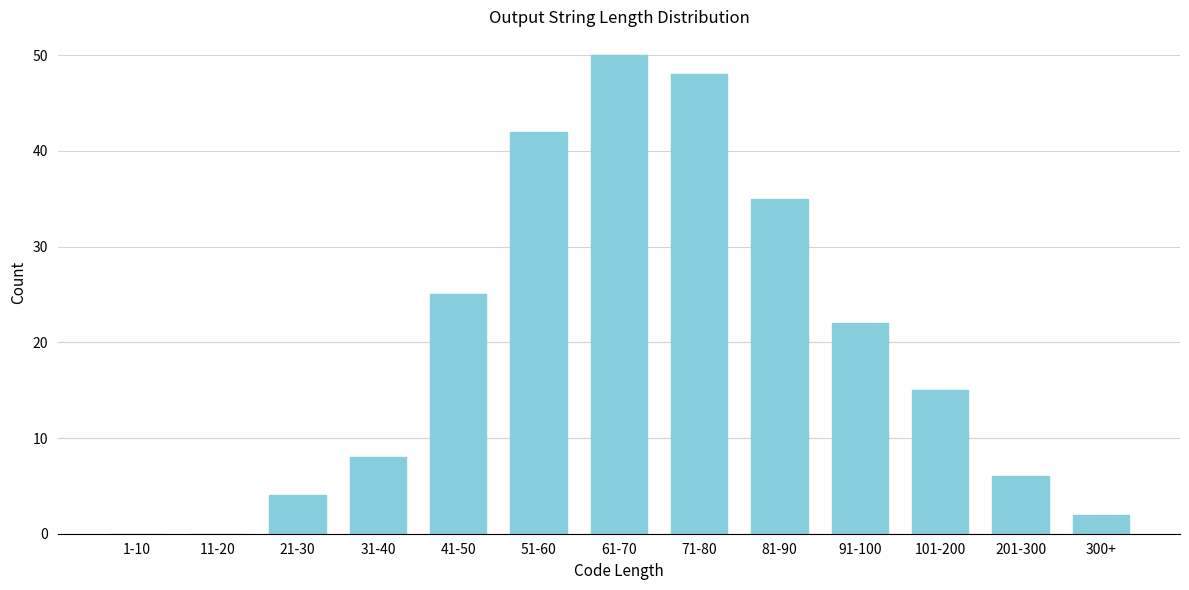

Reading right to left, transcribe all the data shown in this chart.

300+=2	201-300=6	101-200=15	91-100=22	81-90=35	71-80=48	61-70=50	51-60=42	41-50=25	31-40=8	21-30=4	11-20=0	1-10=0